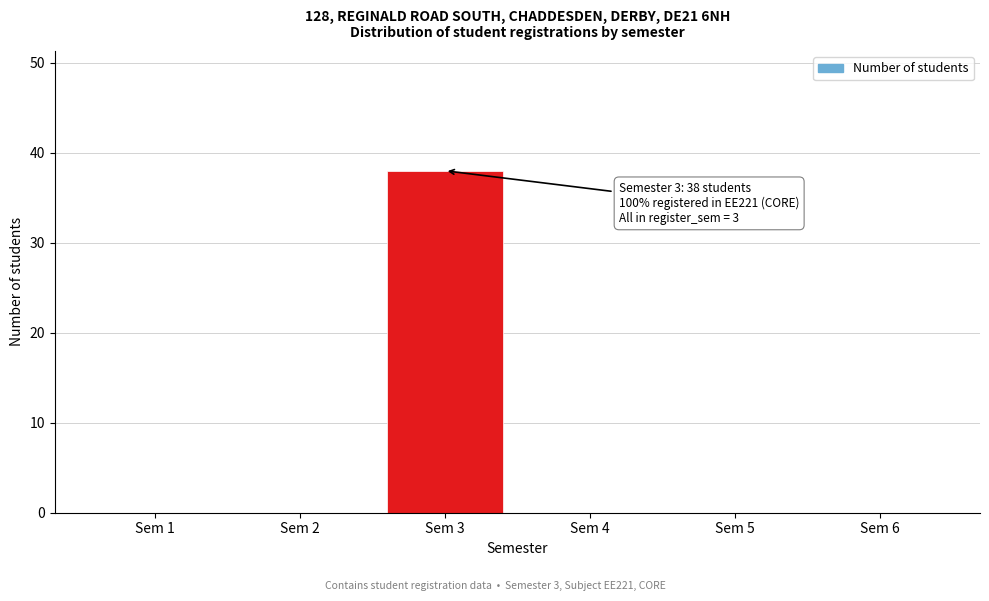

Reading right to left, transcribe all the data shown in this chart.

Sem 6=0	Sem 5=0	Sem 4=0	Sem 3=38	Sem 2=0	Sem 1=0